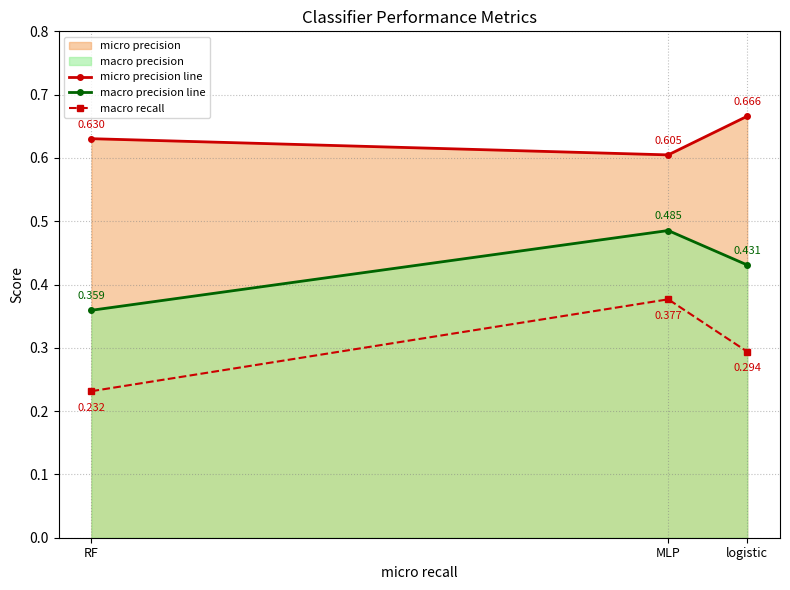

What is the approximate value of macro recall at MLP?

0.4